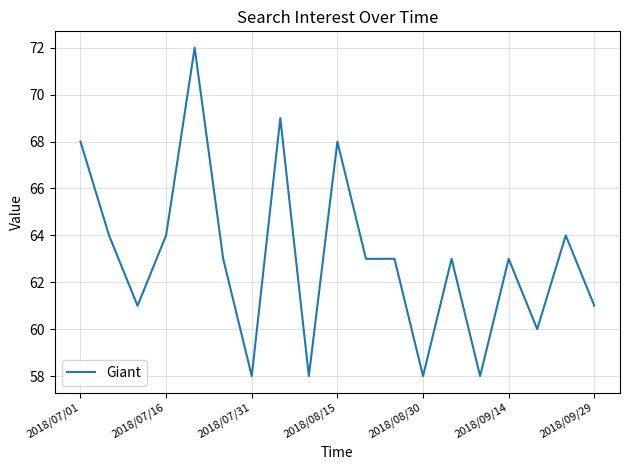

What is the smallest value displayed?

58